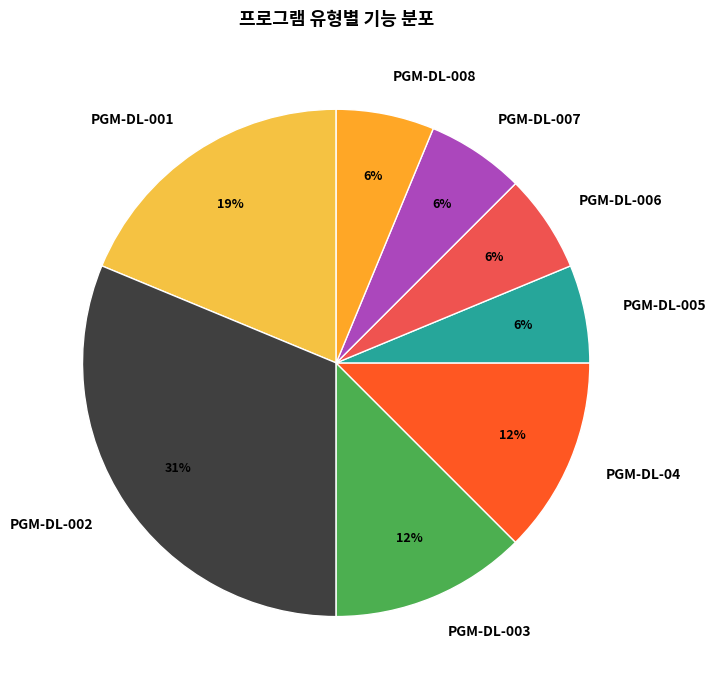

Is it true that PGM-DL-002 is 23% of the pie?

False